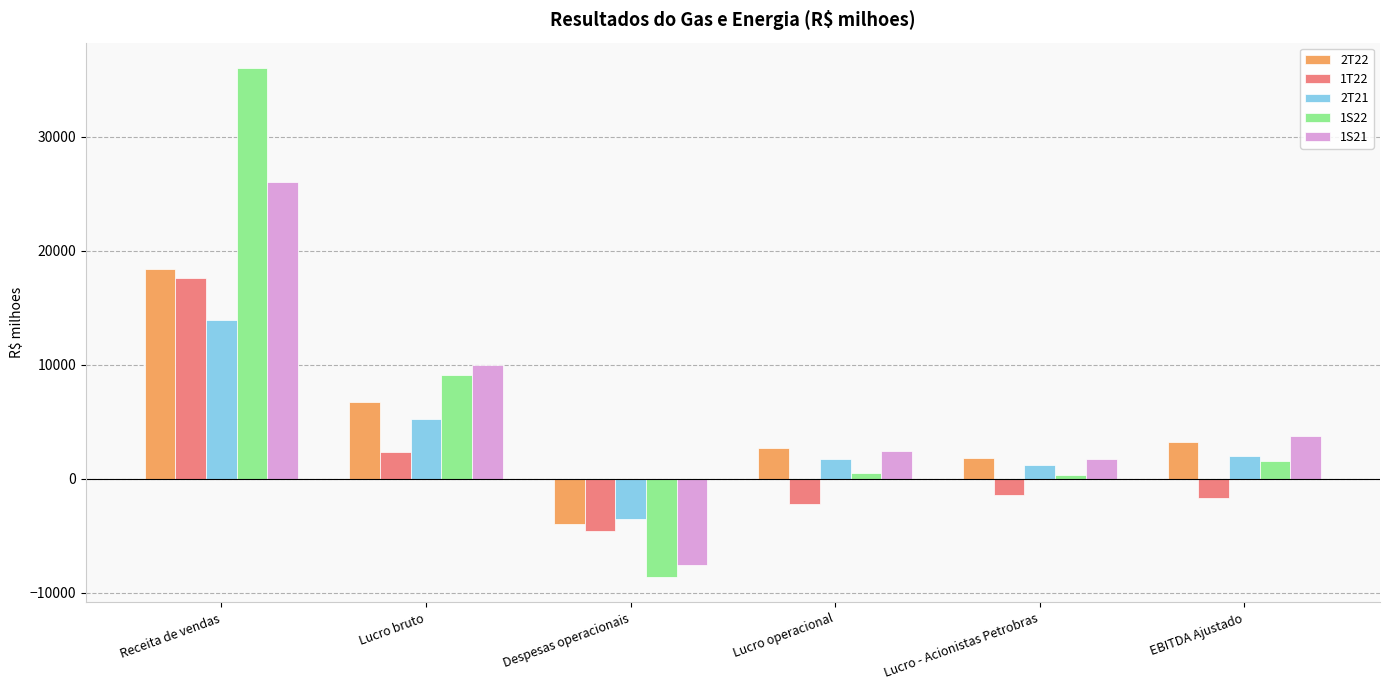

What is the maximum value shown in the chart?

36045